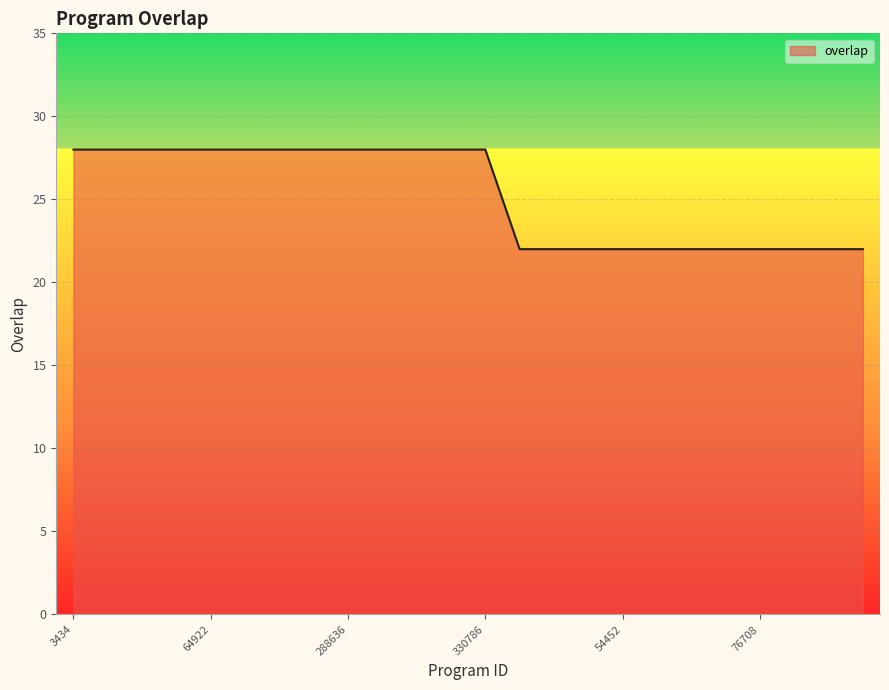

What is the difference between the maximum and minimum values?

6